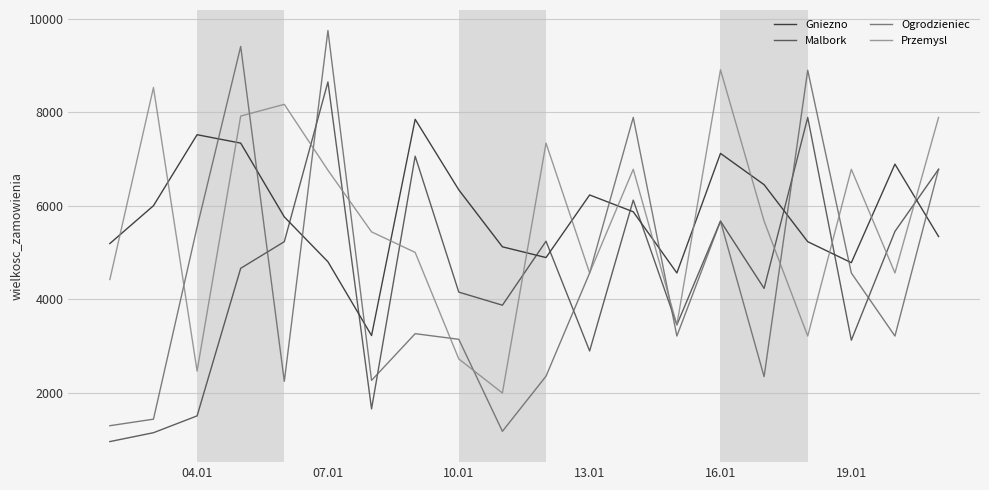

After their last crossing, which series has the higher values: Ogrodzieniec or Gniezno?

Ogrodzieniec